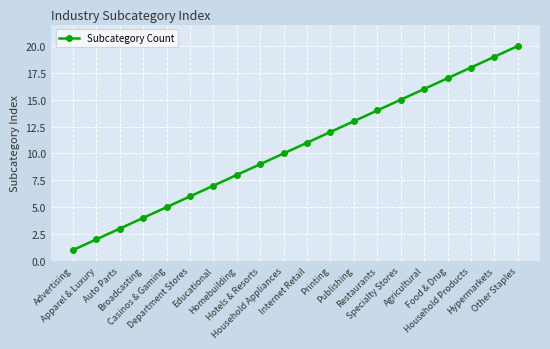

True or false: there are more than 1 points higher than both neighbors.

False